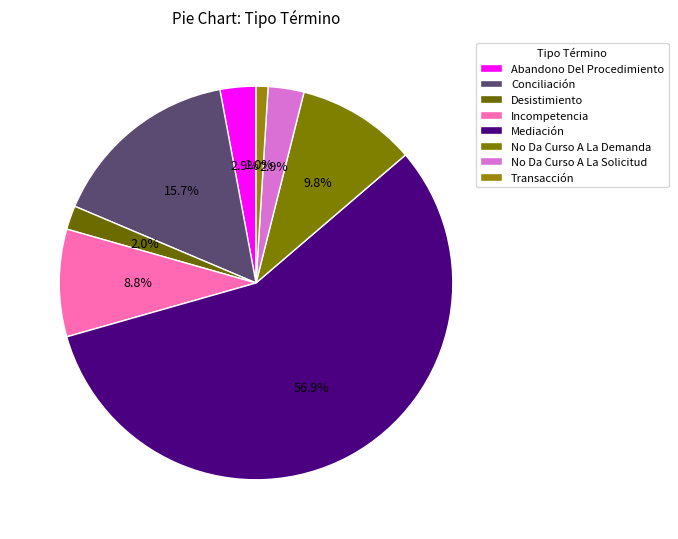

To the nearest percent, what is the difference between the Conciliación and No Da Curso A La Solicitud slice percentages?

13%